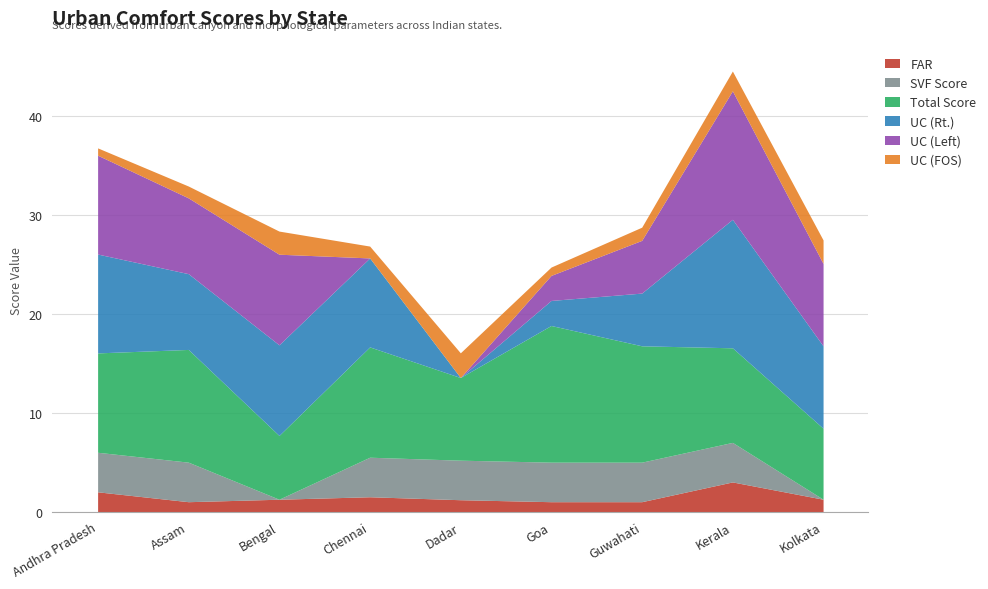

Rank the categories by UC (Left) value from lowest to highest.

Chennai, Dadar, Goa, Guwahati, Assam, Kolkata, Bengal, Andhra Pradesh, Kerala